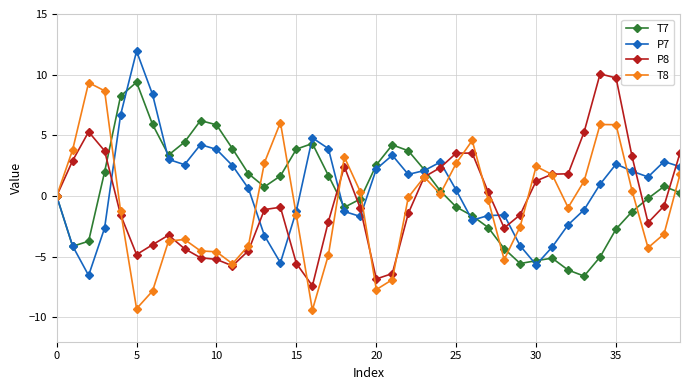

True or false: T8 has more than 1 points higher than both neighbors.

True